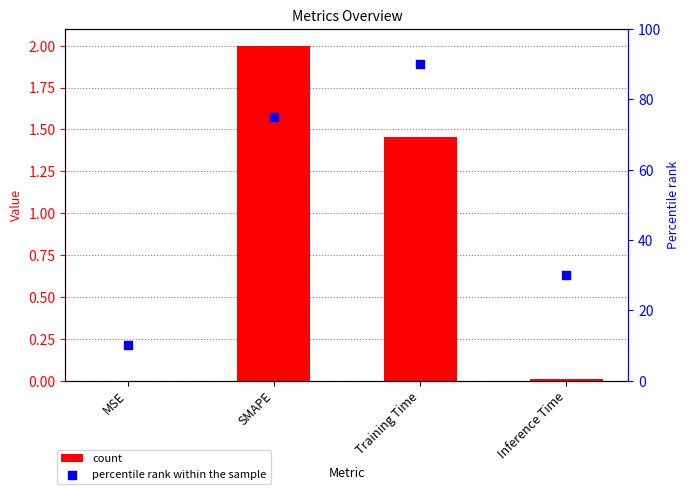

Is the value of percentile rank at MSE greater than the value of col_1 at MSE?

Yes